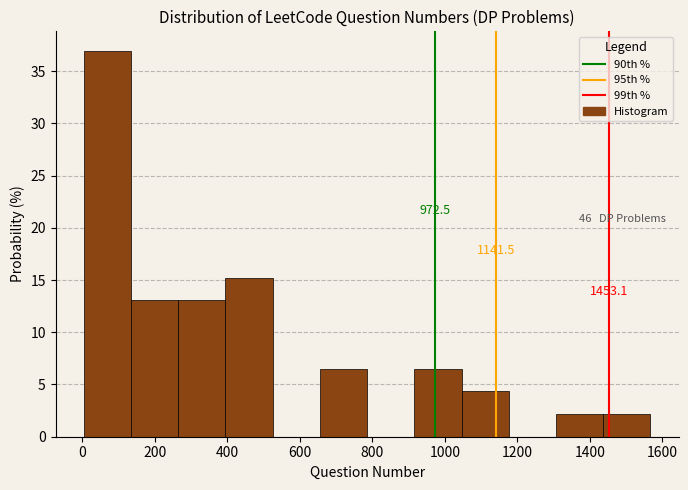

Over which range of the x-axis is the bar tallest?

0 to 140